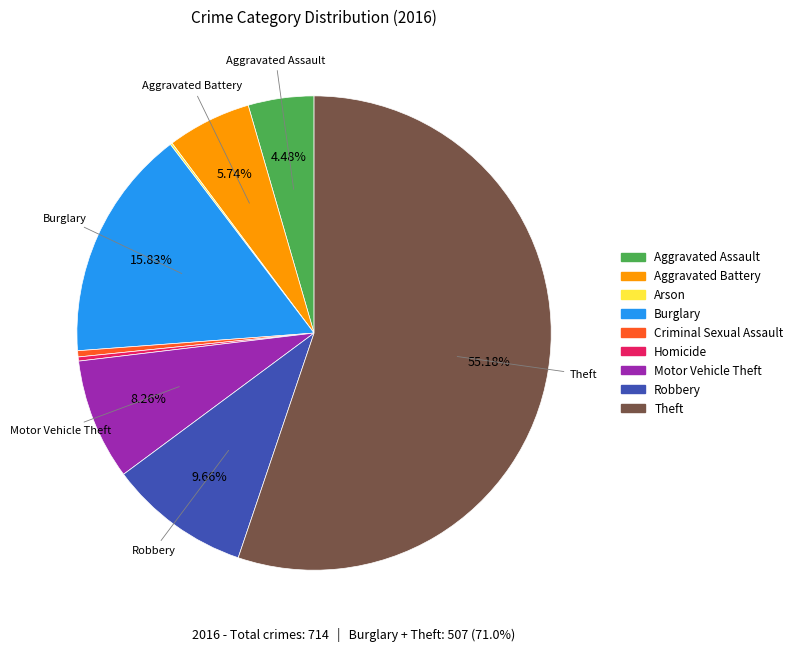

To the nearest percent, what is the combined percentage of Burglary and Motor Vehicle Theft?

24%